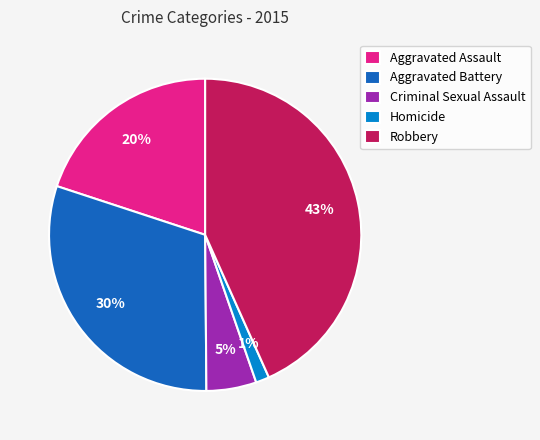

Which category has the biggest portion of the pie?

Robbery